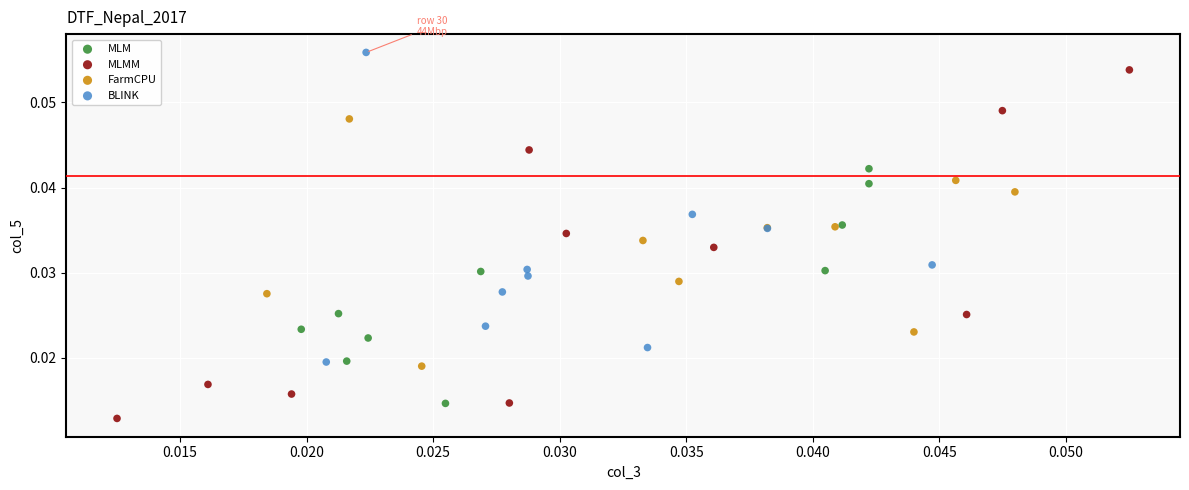

What are all the series names shown in the legend?

MLM, MLMM, FarmCPU, BLINK